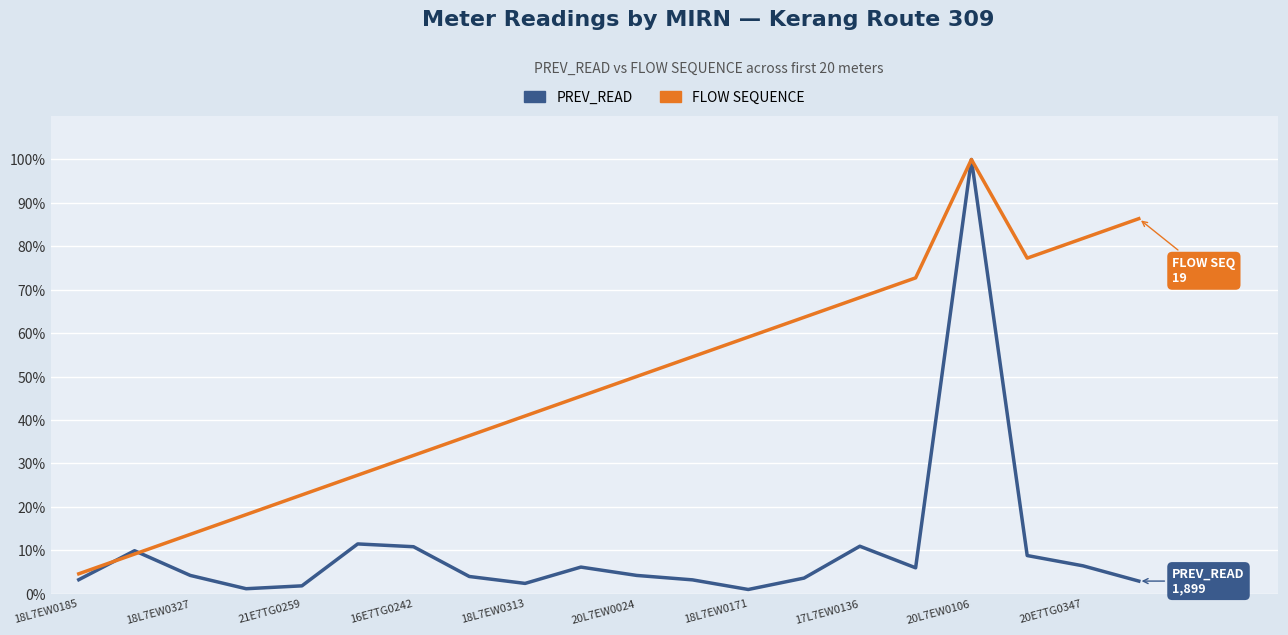

True or false: PREV_READ has more than 0 interior local peaks.

True